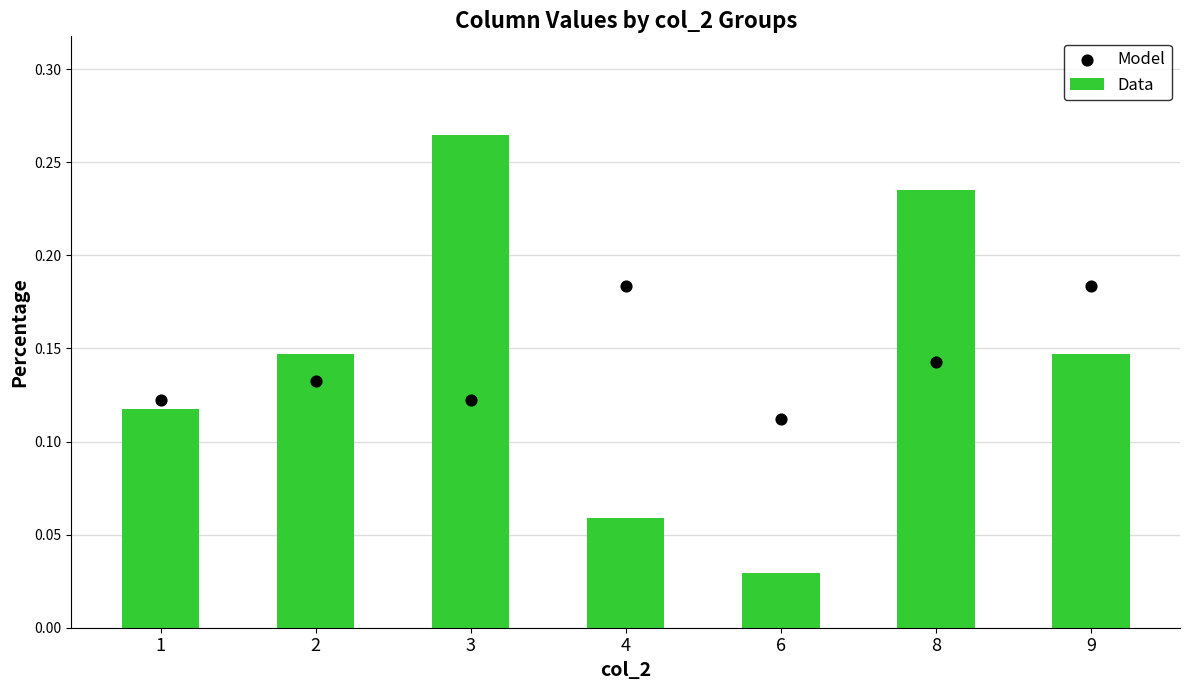

Which series reaches the maximum Y coordinate?

Data